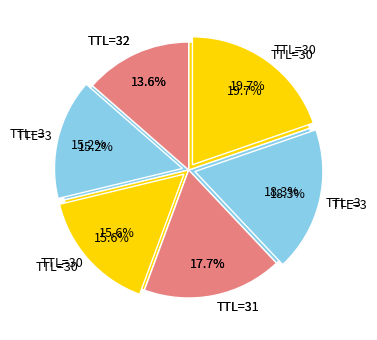

To the nearest percent, what portion does 32 represent?

14%